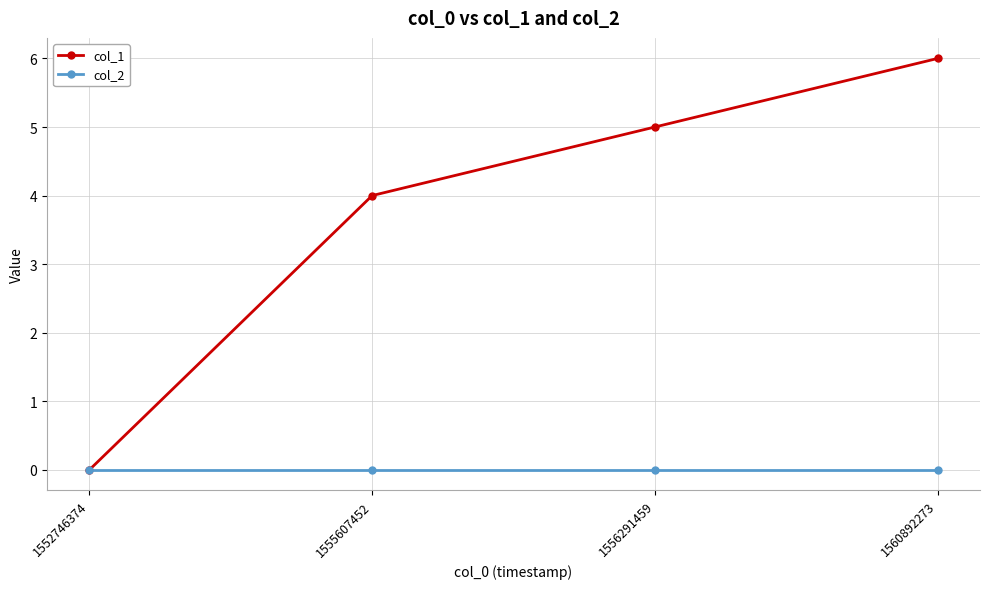

Reading left to right, what are all the values shown in this chart?

col_1: 1552746374=0	1555607452=4	1556291459=5	1560892273=6
col_2: 1552746374=0	1555607452=0	1556291459=0	1560892273=0